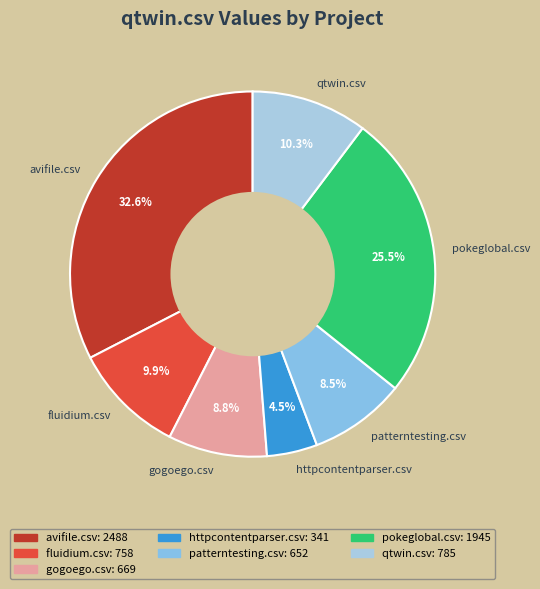

Which has a higher value, qtwin.csv or gogoego.csv?

qtwin.csv